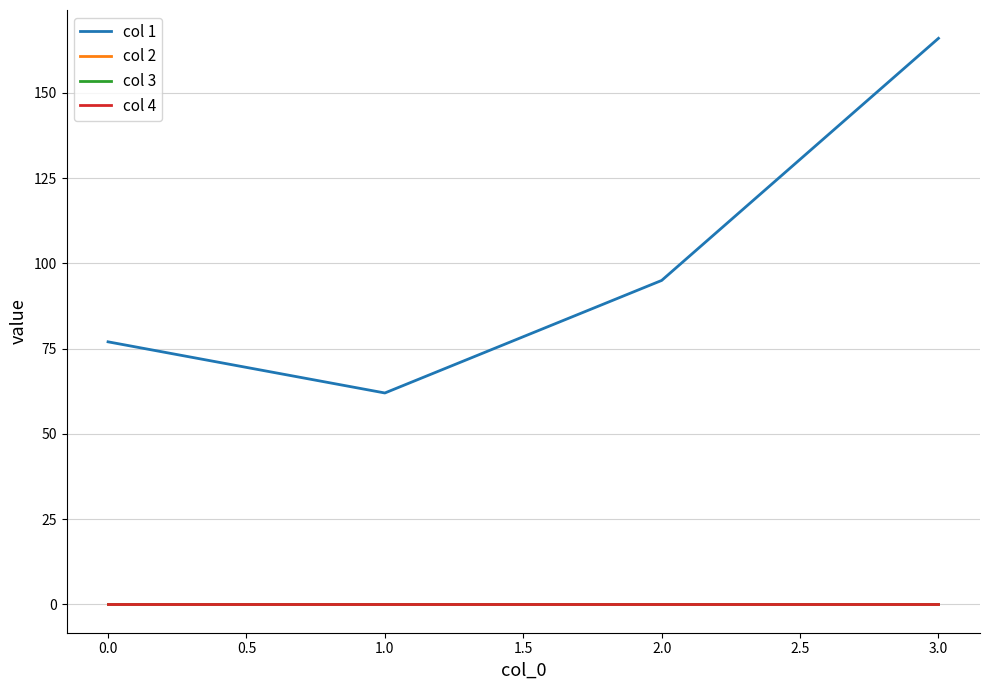

Does the chart have visible grid lines?

Yes